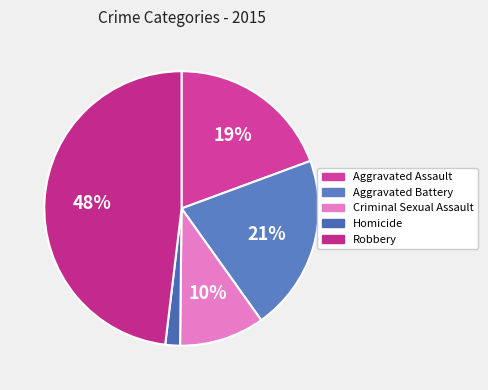

Which category has the biggest portion of the pie?

Robbery